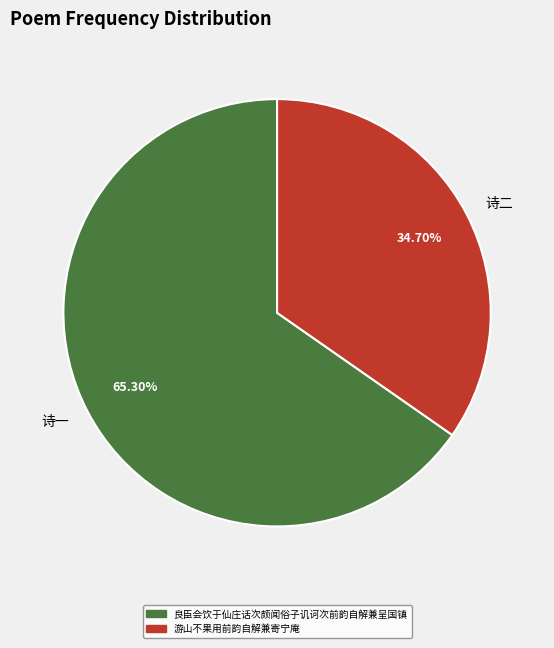

Rank the categories by value from highest to lowest.

诗一, 诗二